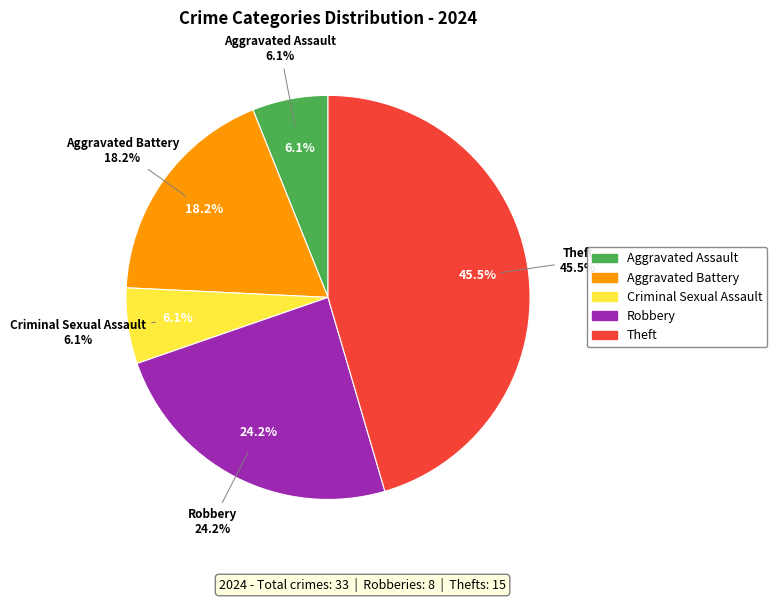

What is the ratio of the value at Robbery to the value at Aggravated Assault?

4.0